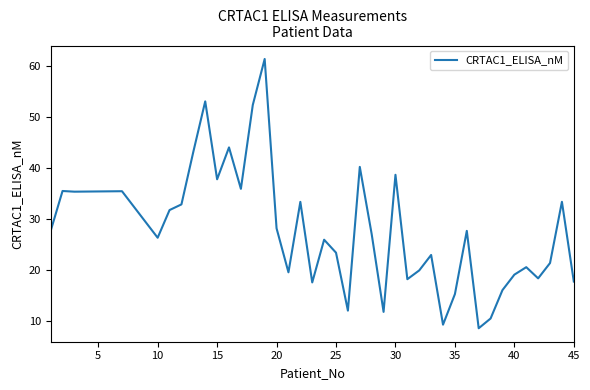

Is this an area chart (filled region under the line)?

No